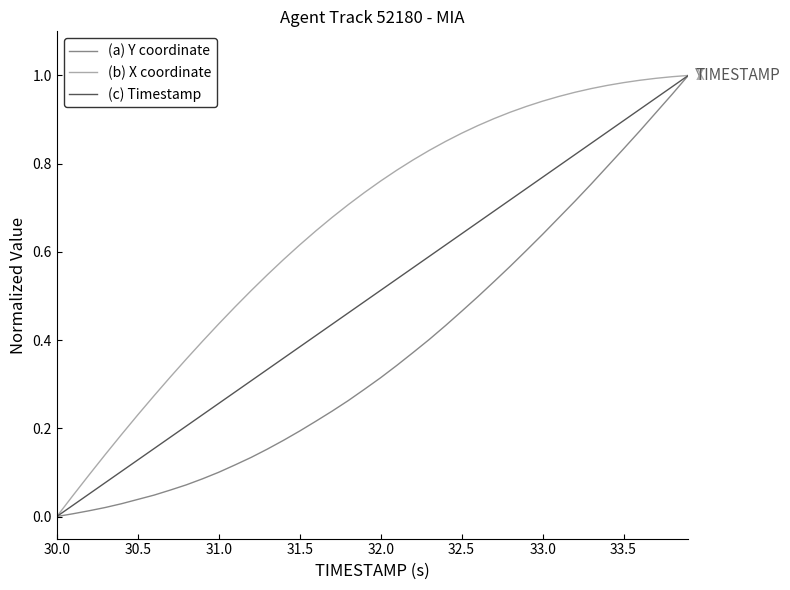

What is the label of the 26th point from the left?

32.5